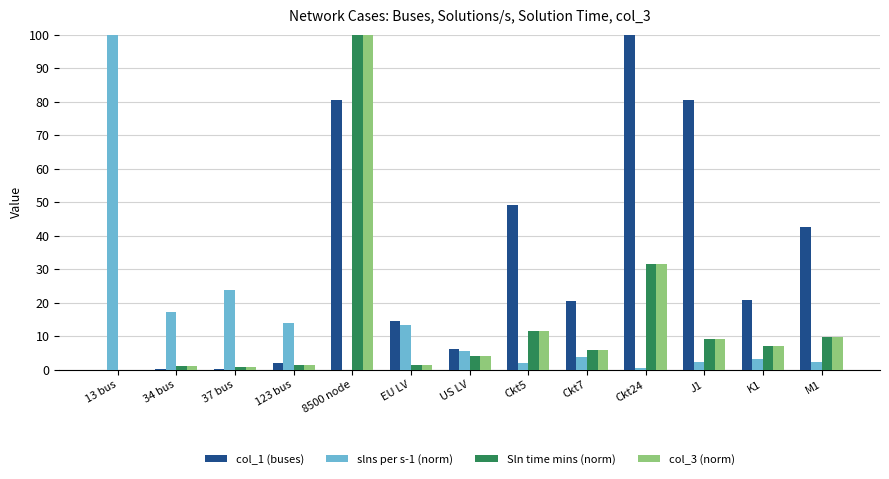

At which category is the sum across all series the highest?

8500 node